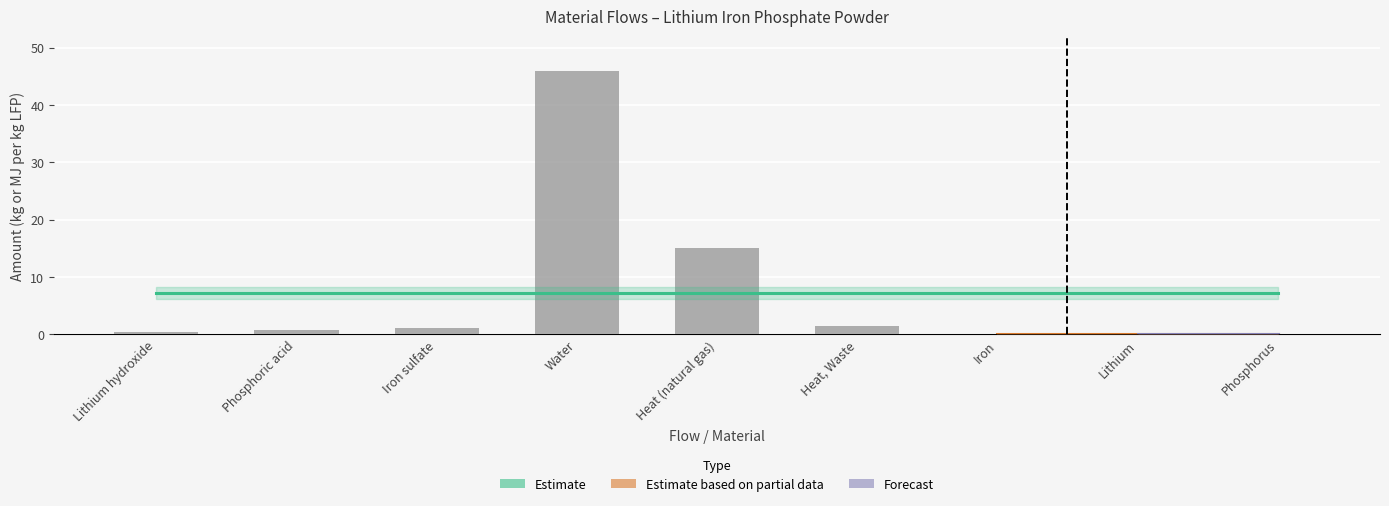

The value at Lithium hydroxide is 0.5. True or false?

True